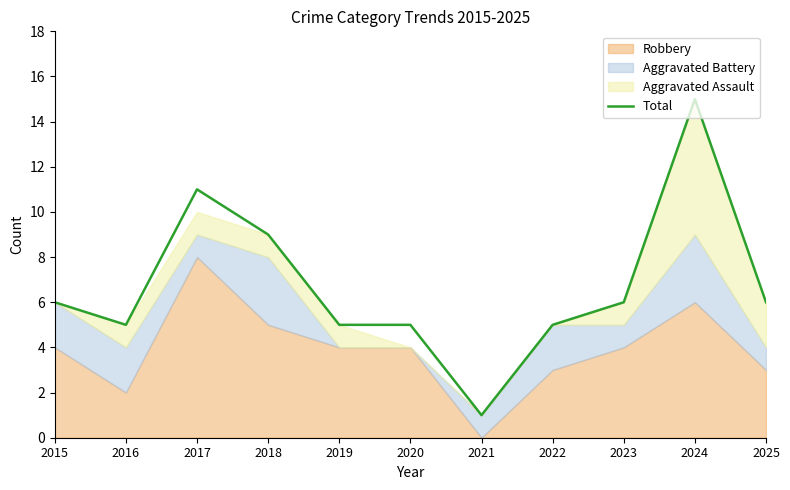

Where is the first local minimum?

2016